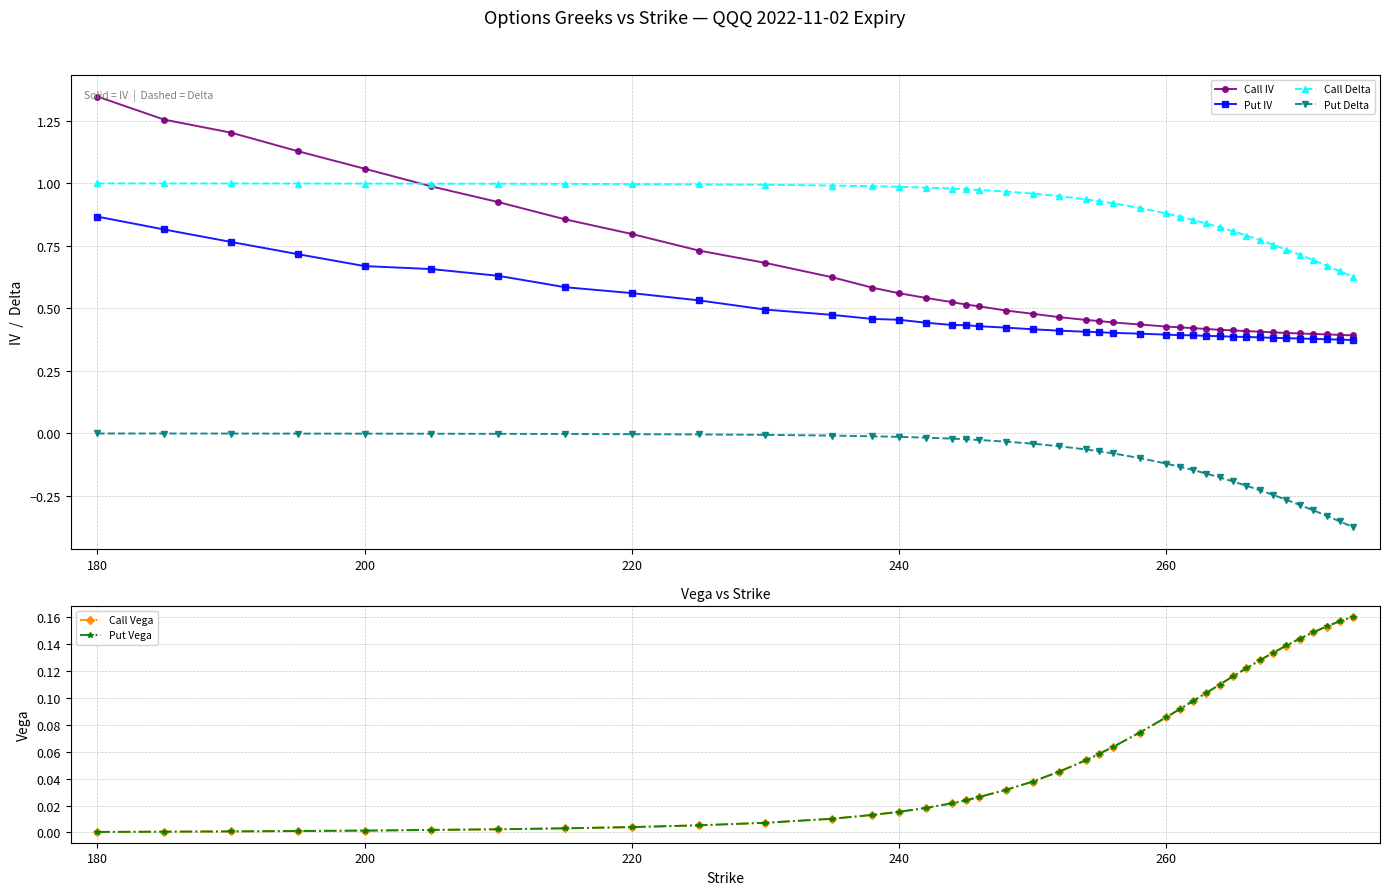

True or false: Put Delta and Call Delta intersect in this chart.

False